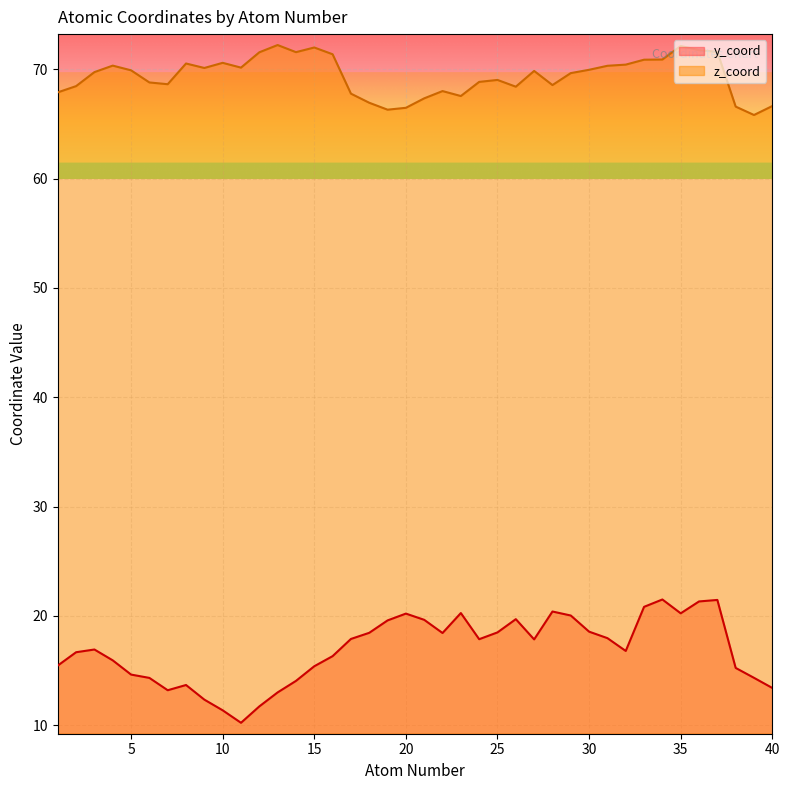

What are all the series names shown in the legend?

y_coord, z_coord